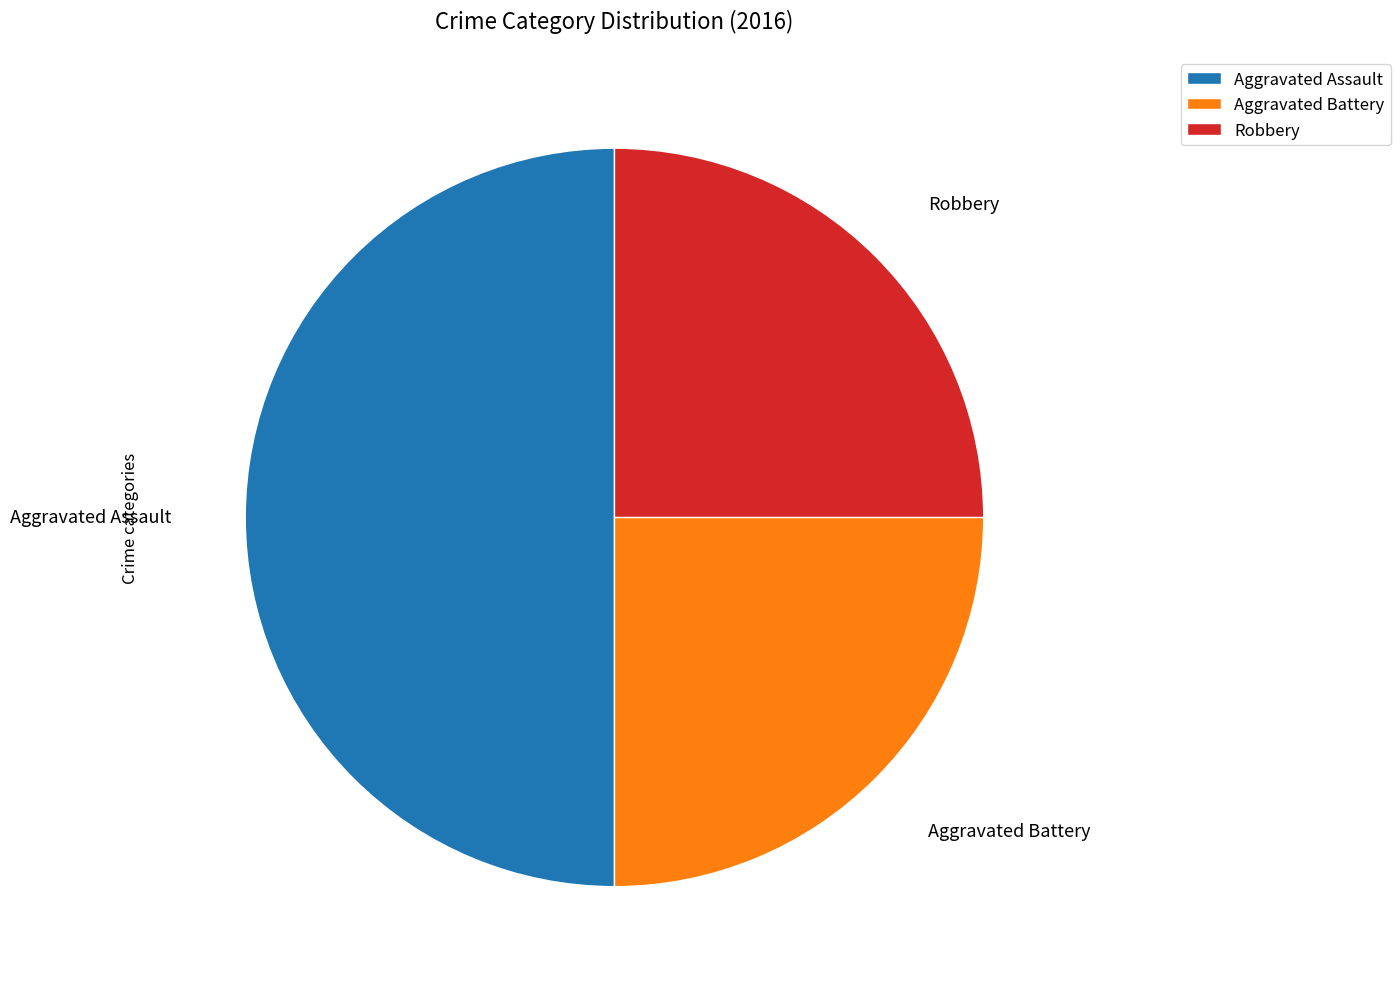

Which has a higher value, Robbery or Aggravated Assault?

Aggravated Assault